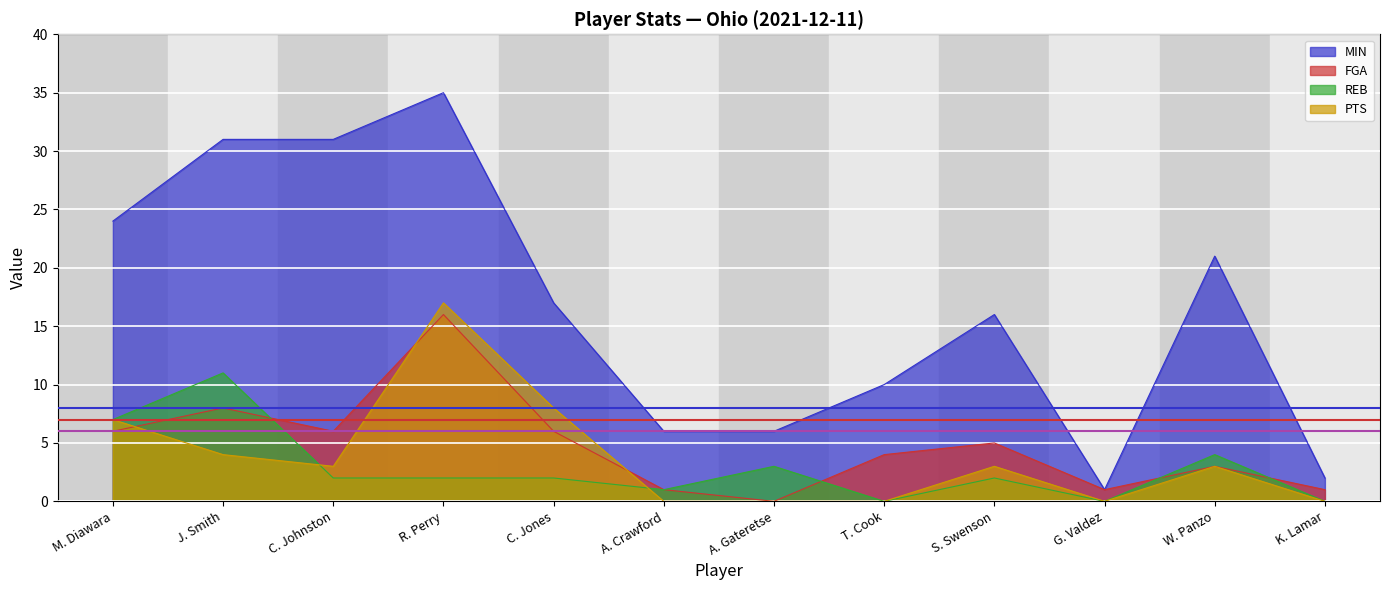

List the labels in order of MIN value, smallest first.

G. Valdez, K. Lamar, A. Crawford, A. Gateretse, T. Cook, S. Swenson, C. Jones, W. Panzo, M. Diawara, J. Smith, C. Johnston, R. Perry